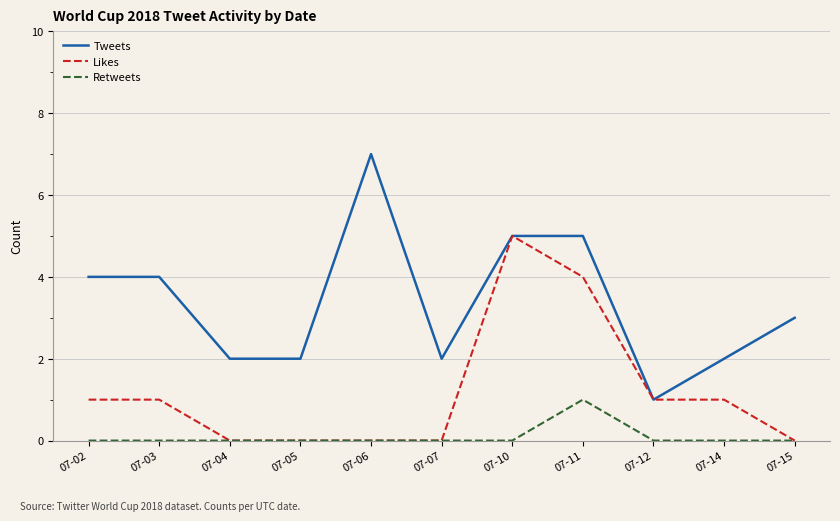

True or false: Tweets and Retweets intersect in this chart.

False